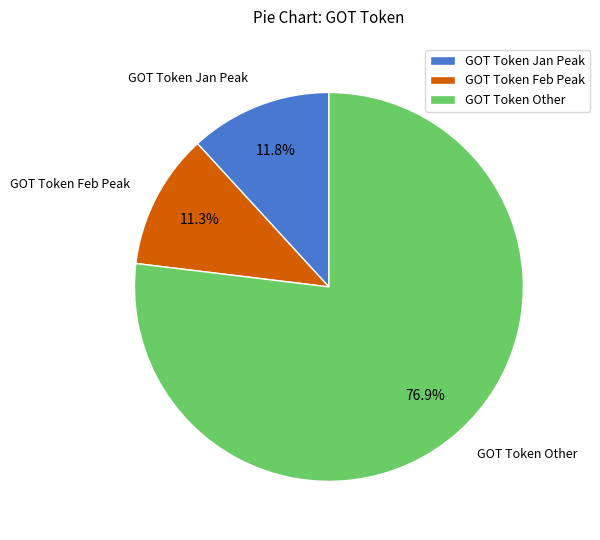

What percentage do GOT Token Jan Peak and GOT Token Feb Peak together represent?

23.1%